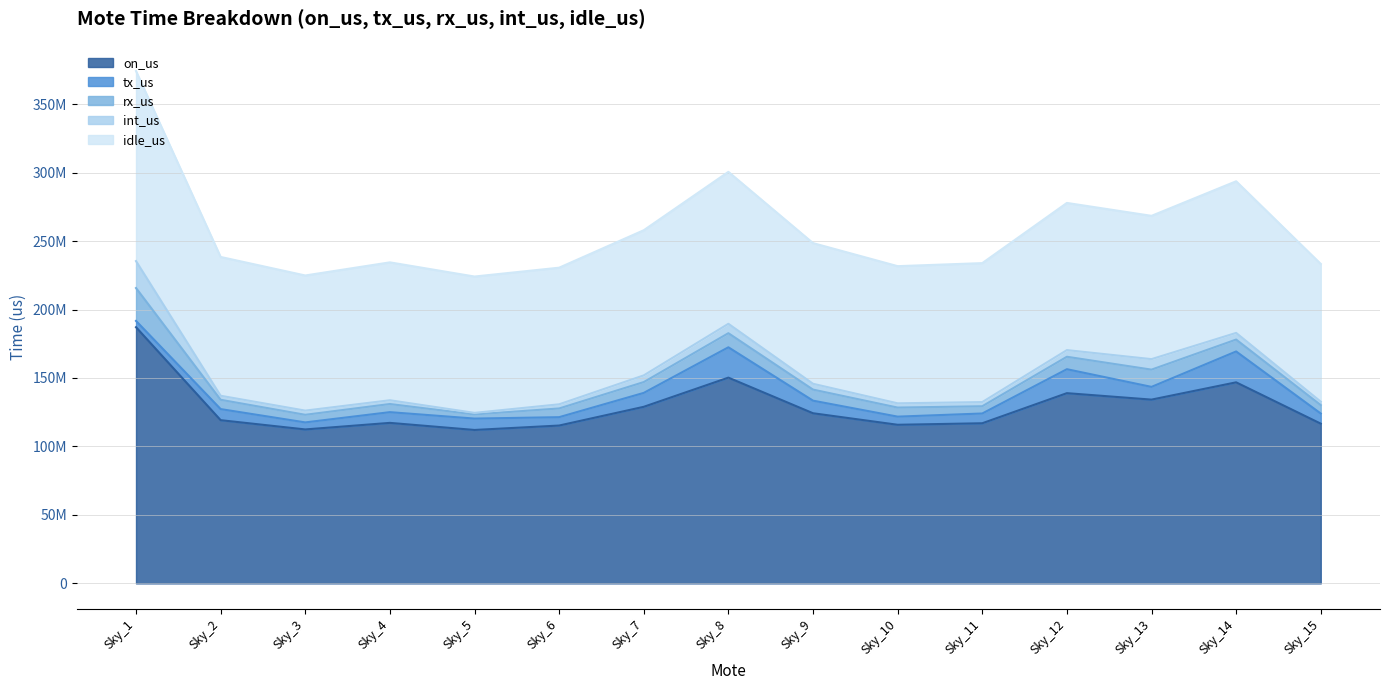

Reading left to right, what are all the values shown in this chart?

on_us: Sky_1=187080479	Sky_2=119191712	Sky_3=112431428	Sky_4=117221403	Sky_5=112043060	Sky_6=115272544	Sky_7=128952582	Sky_8=150264538	Sky_9=124251367	Sky_10=115830835	Sky_11=116941773	Sky_12=138919751	Sky_13=134206683	Sky_14=146827169	Sky_15=116646005
tx_us: Sky_1=4594631	Sky_2=8088978	Sky_3=5129762	Sky_4=7825292	Sky_5=8310632	Sky_6=6109375	Sky_7=10158939	Sky_8=22145658	Sky_9=9186751	Sky_10=5941584	Sky_11=7125798	Sky_12=17493130	Sky_13=9293158	Sky_14=22538315	Sky_15=7391112
rx_us: Sky_1=24008791	Sky_2=6794144	Sky_3=5553743	Sky_4=5940622	Sky_5=3027440	Sky_6=6361171	Sky_7=7899122	Sky_8=10298007	Sky_9=8076998	Sky_10=6620323	Sky_11=5288724	Sky_12=9090927	Sky_13=12598943	Sky_14=8689456	Sky_15=6130917
int_us: Sky_1=19683889	Sky_2=2945881	Sky_3=3057461	Sky_4=2746189	Sky_5=1154122	Sky_6=3037537	Sky_7=4893139	Sky_8=6865966	Sky_9=4257753	Sky_10=3104632	Sky_11=3052446	Sky_12=4863166	Sky_13=7670810	Sky_14=4865202	Sky_15=2528167
idle_us: Sky_1=138793168	Sky_2=101362709	Sky_3=98690462	Sky_4=100709300	Sky_5=99550866	Sky_6=99764461	Sky_7=106001382	Sky_8=110954907	Sky_9=102729865	Sky_10=100164296	Sky_11=101474805	Sky_12=107472528	Sky_13=104643772	Sky_14=110734196	Sky_15=100595809